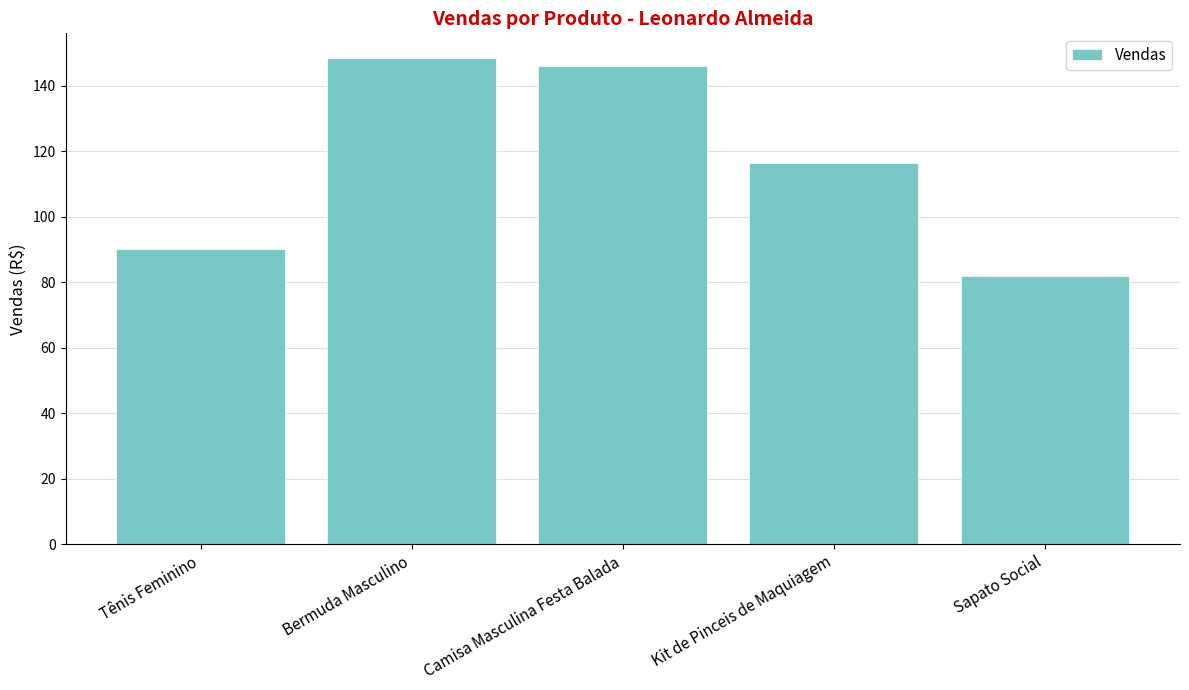

Rank the categories by value from lowest to highest.

Sapato Social, Tênis Feminino, Kit de Pinceis de Maquiagem, Camisa Masculina Festa Balada, Bermuda Masculino